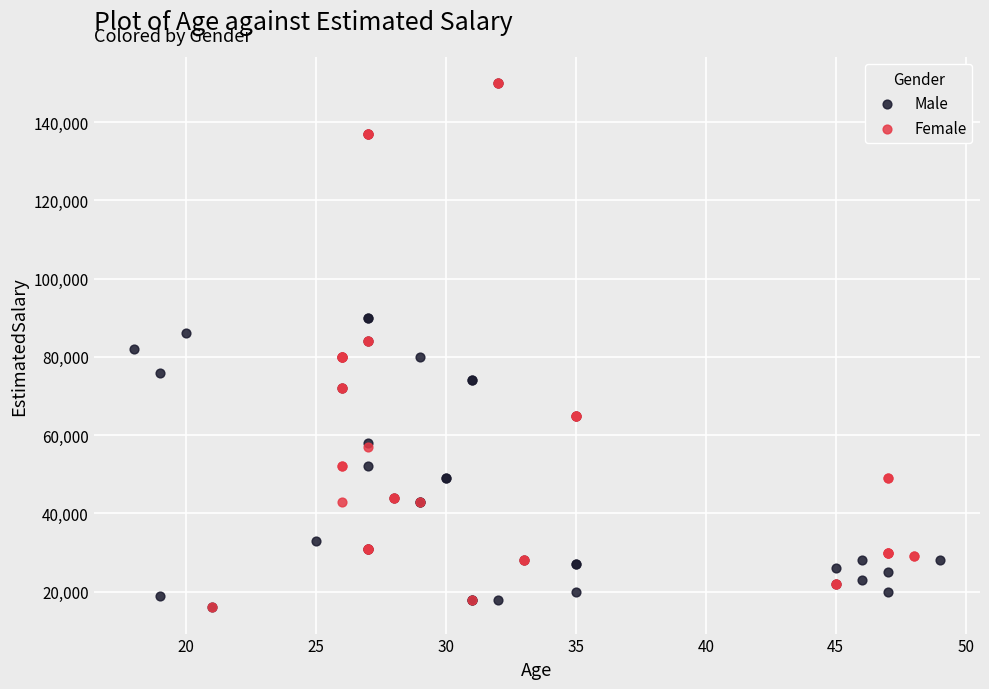

What are all the series names shown in the legend?

Male, Female